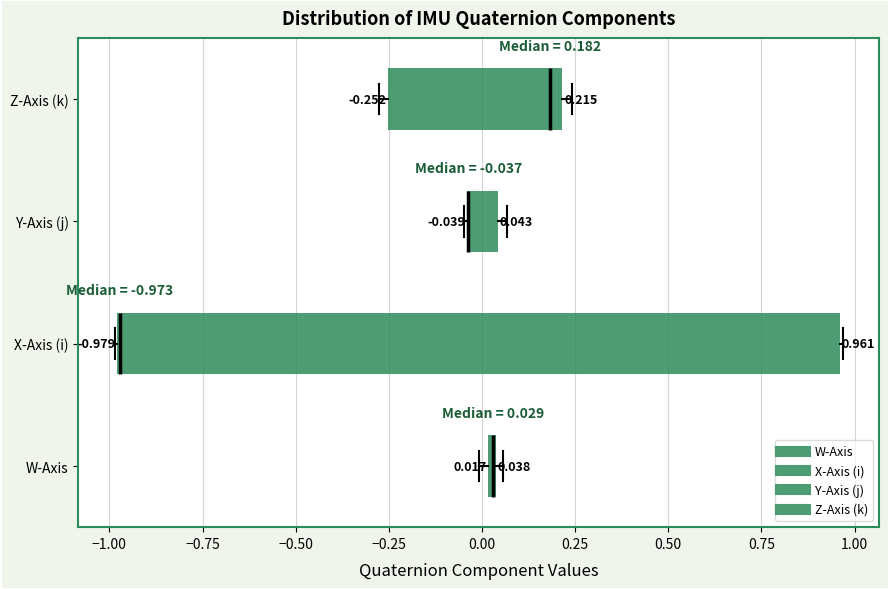

Which box is the widest, from its left edge to its right edge?

X-Axis (i)